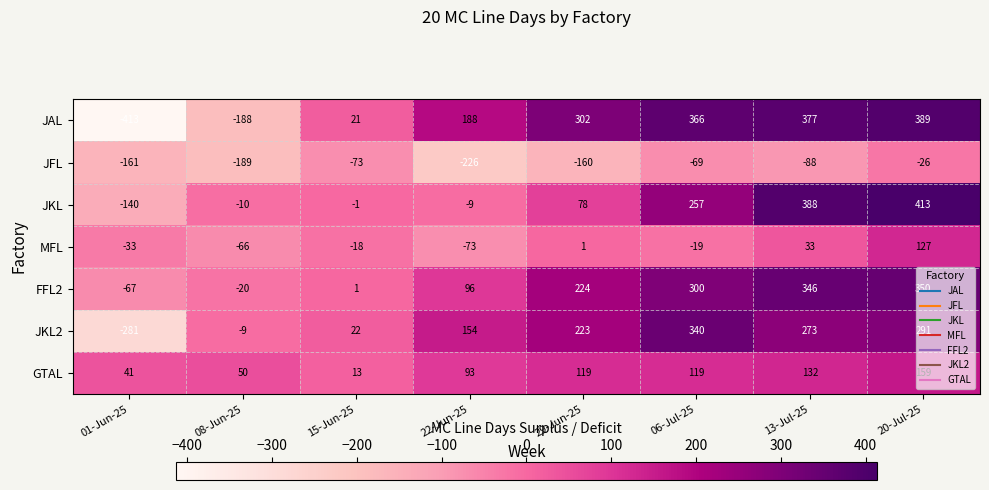

Is the value of MFL at 20-Jul-25 greater than the value of JKL at 13-Jul-25?

No